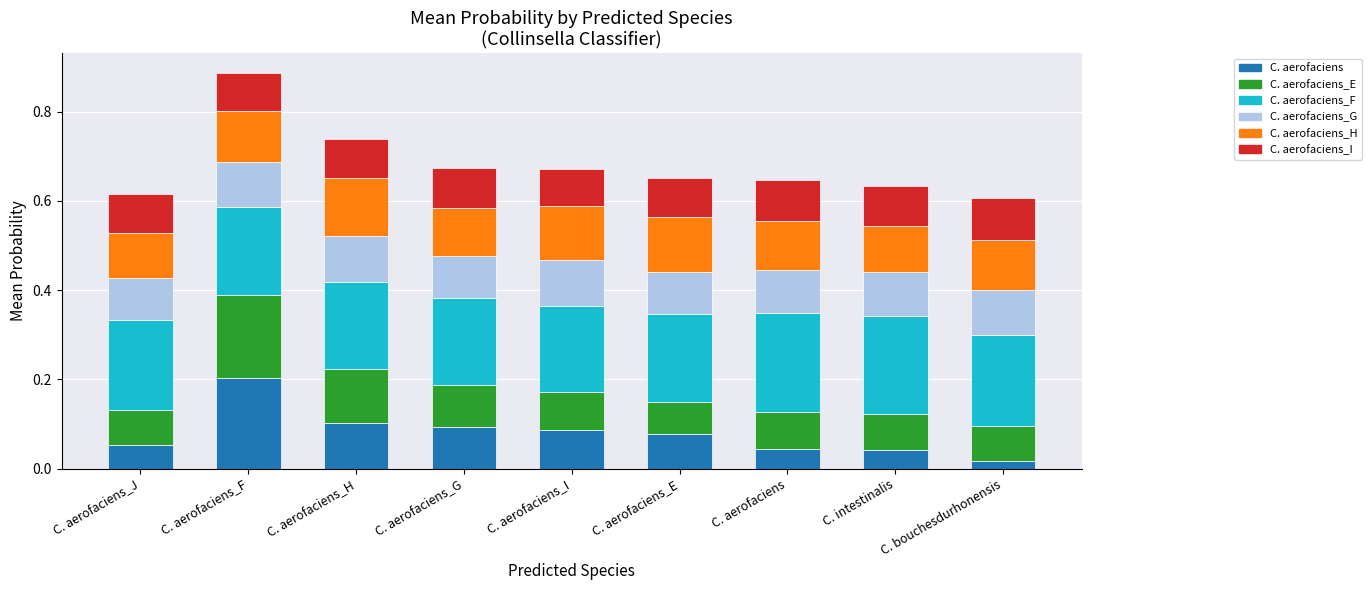

What is the total value across all series at C. intestinalis?

0.6